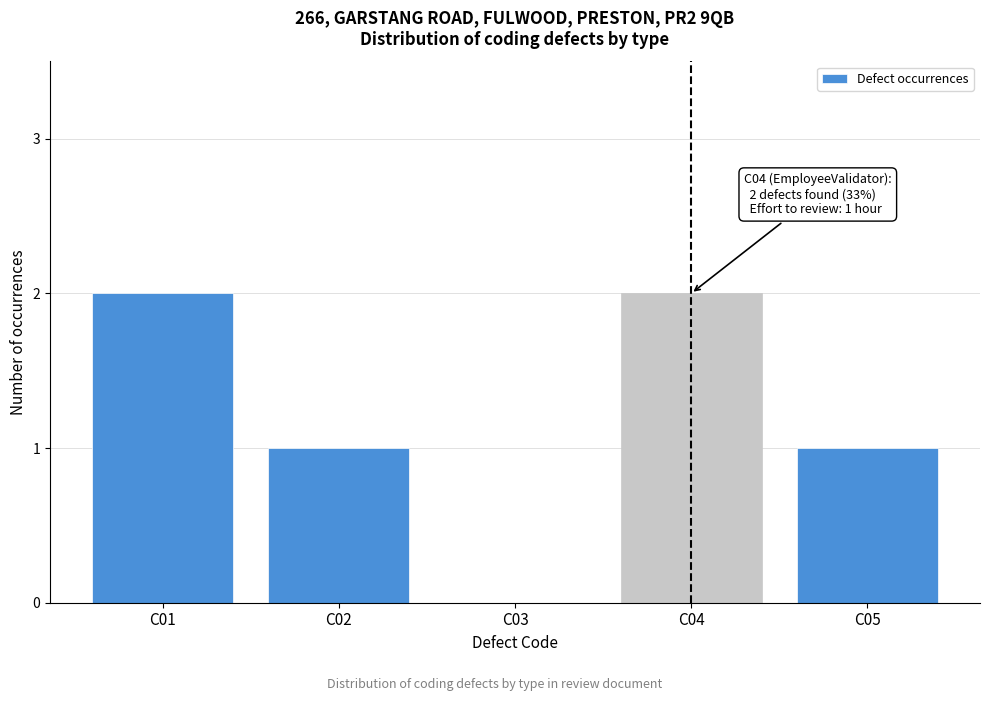

Reading right to left, transcribe all the data shown in this chart.

C05=1	C04=2	C03=0	C02=1	C01=2